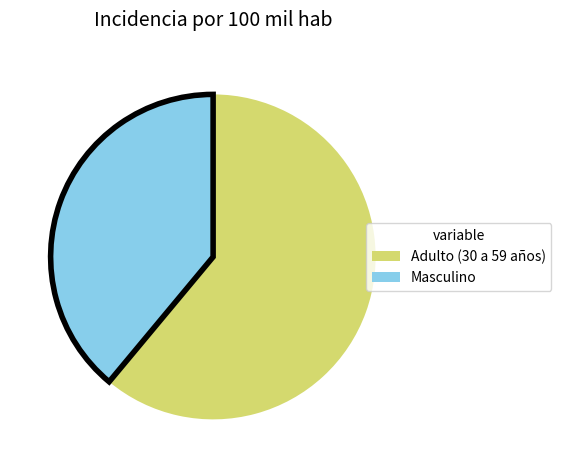

Rank the categories by value from lowest to highest.

Masculino, Adulto (30 a 59 años)